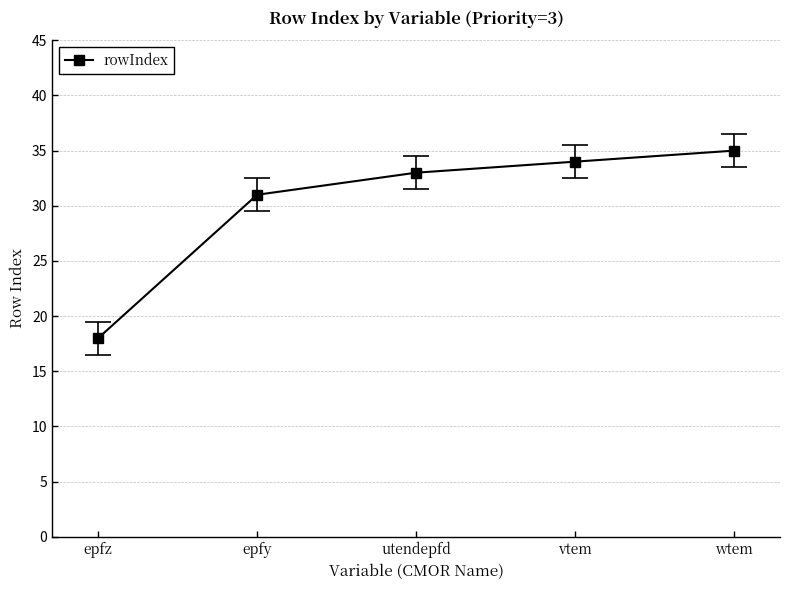

Is it true that the value at vtem is 54?

False